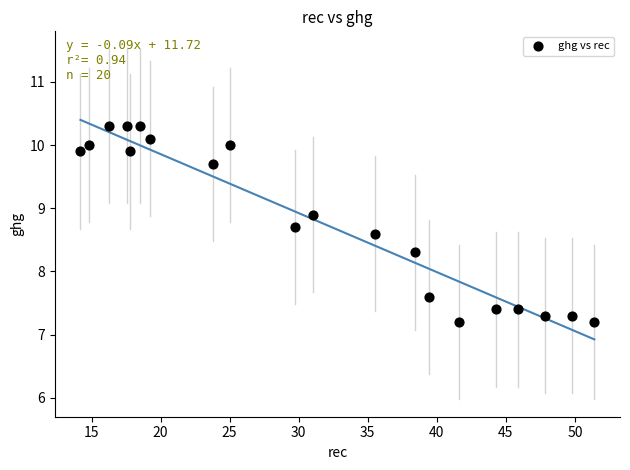

What is the range of X values (max minus min)?

37.2